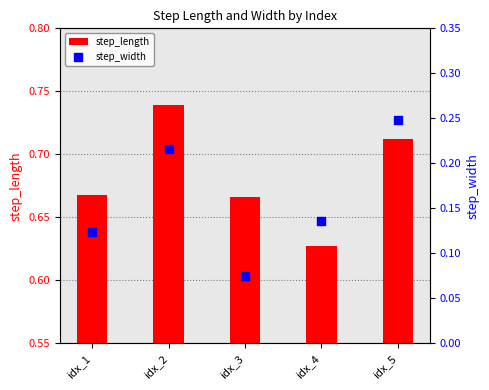

At how many categories does at least one series exceed 0?

5